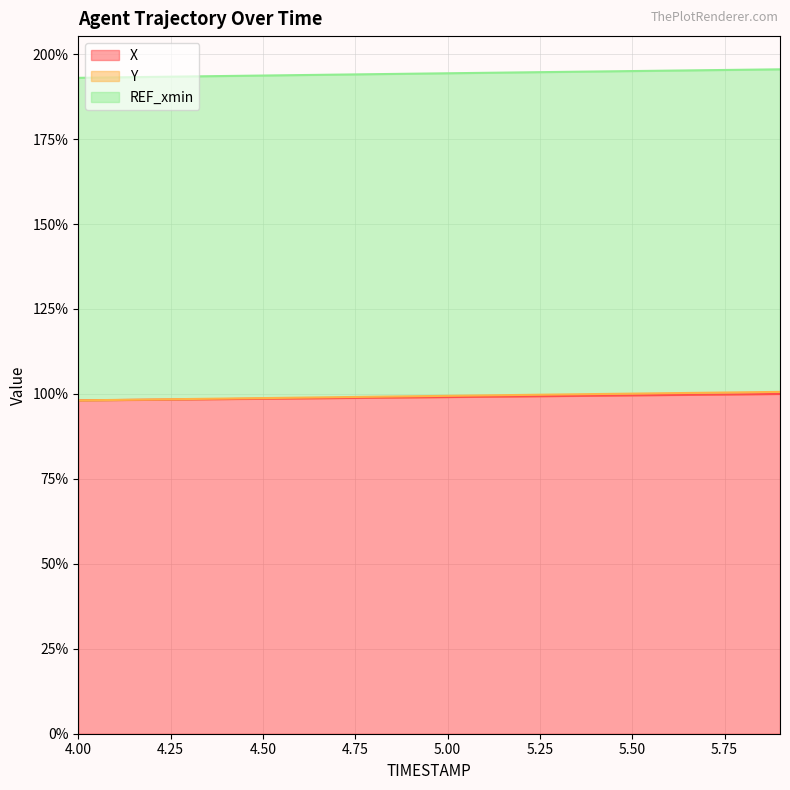

How many lines are shown in the chart?

3